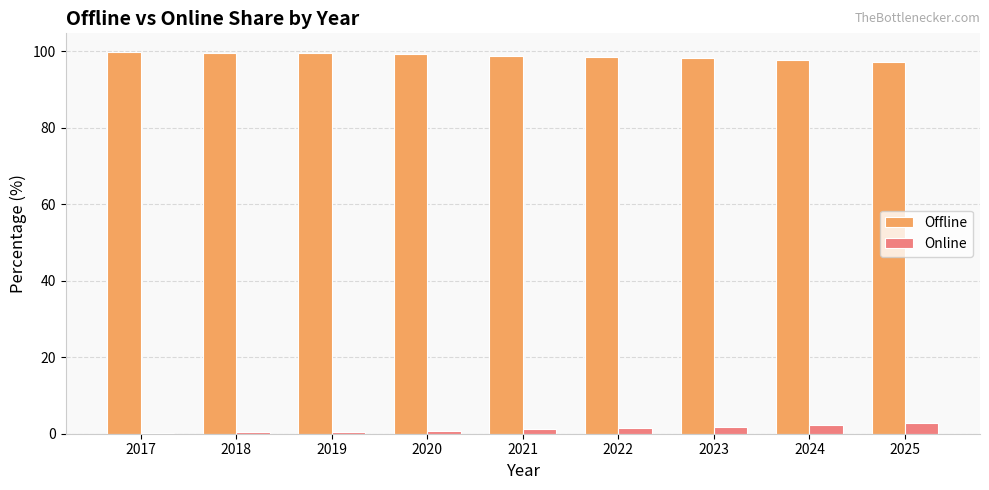

Is the value of Online at 2020 greater than the value of Offline at 2019?

No